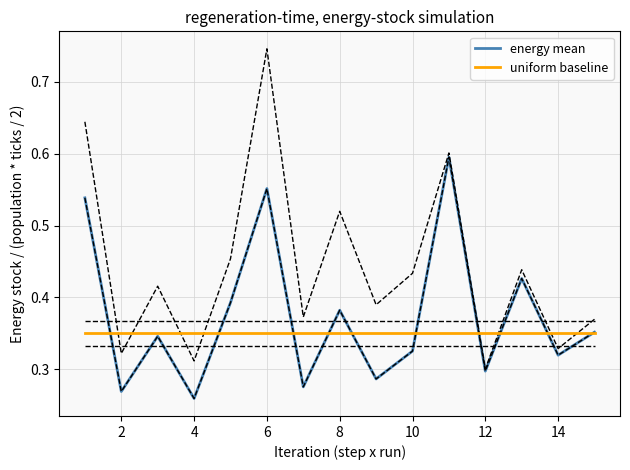

True or false: uniform baseline has a value of 0.2 at 8.

False